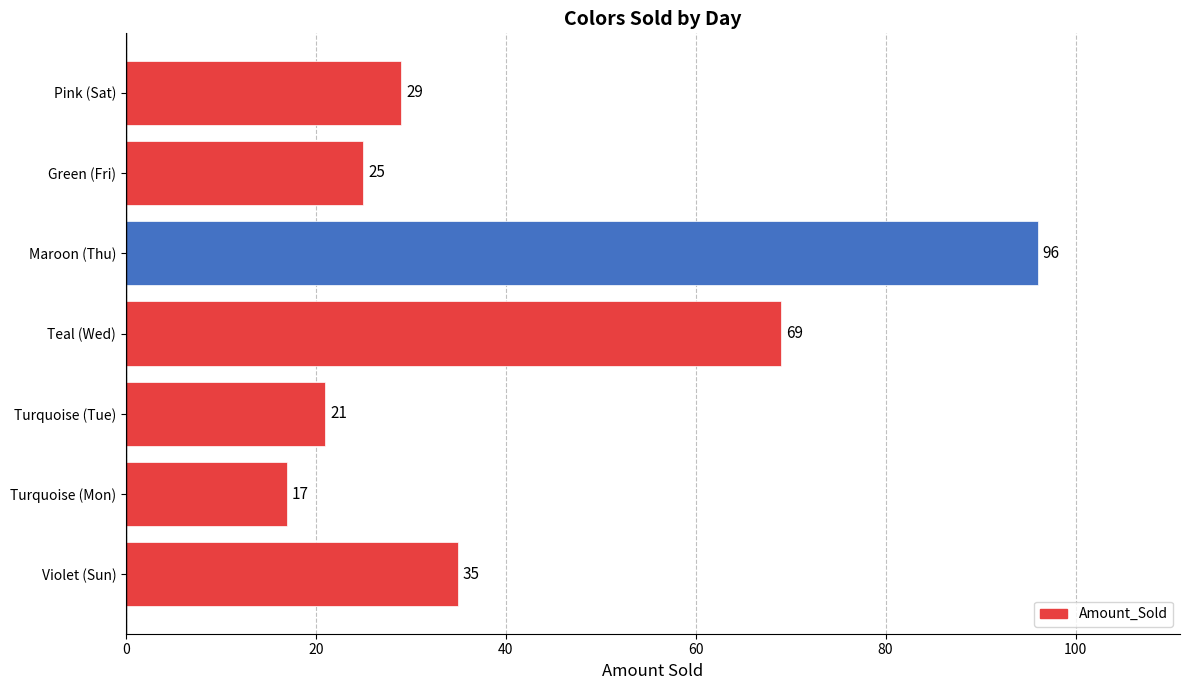

How many data points does each series have?

7